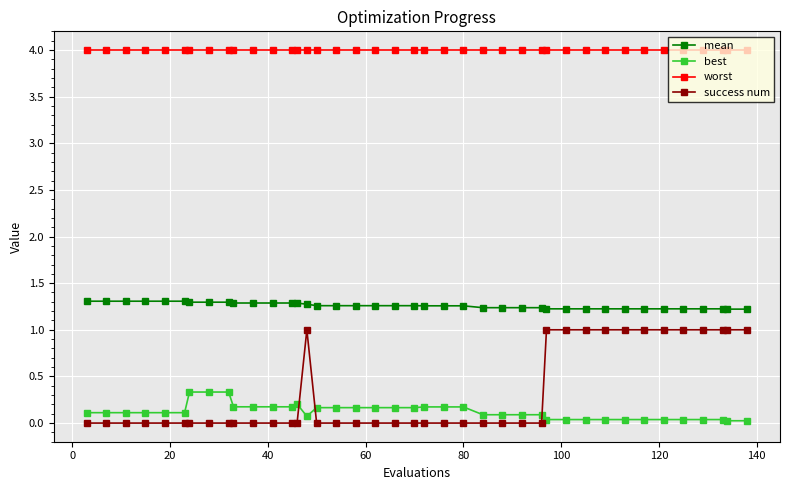

True or false: success num and mean cross at least once.

False